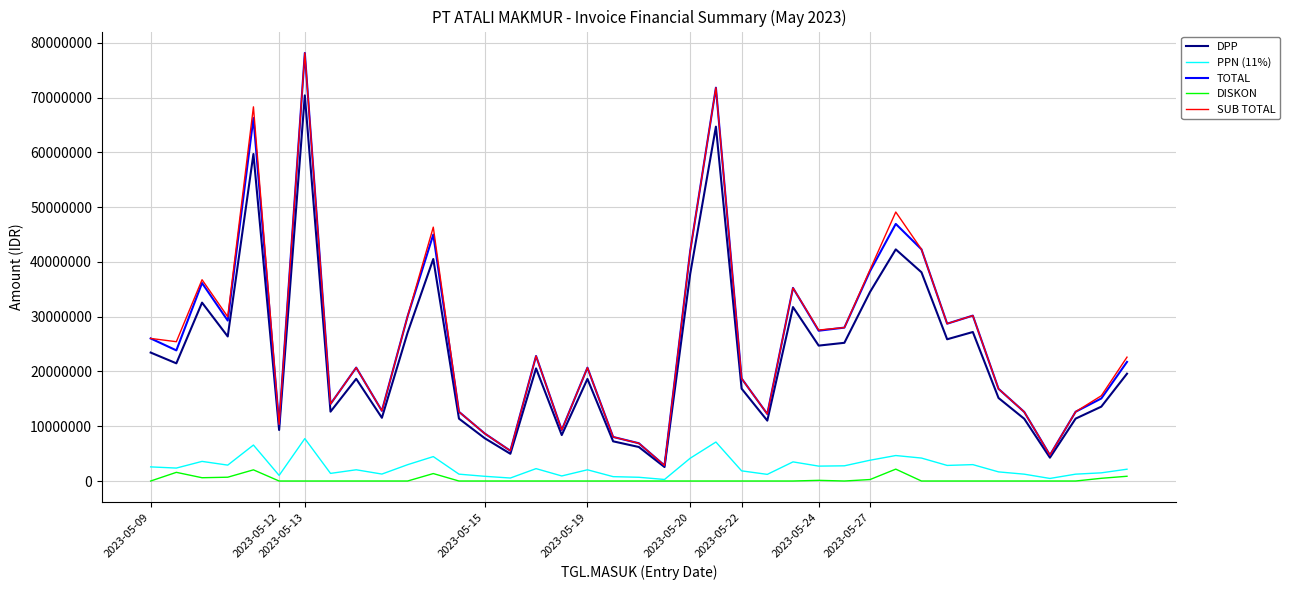

True or false: DISKON and DPP cross at least once.

False